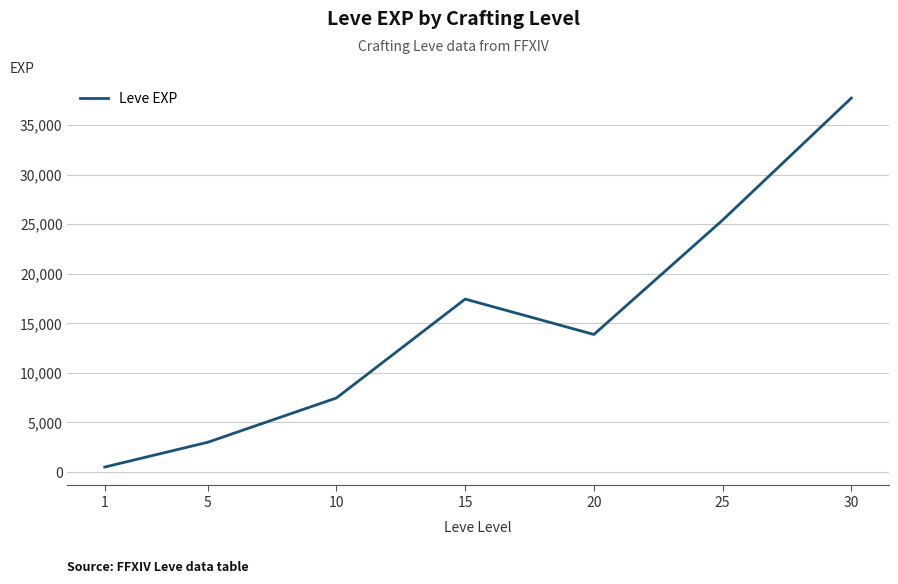

What is the greatest value displayed?

37715.0